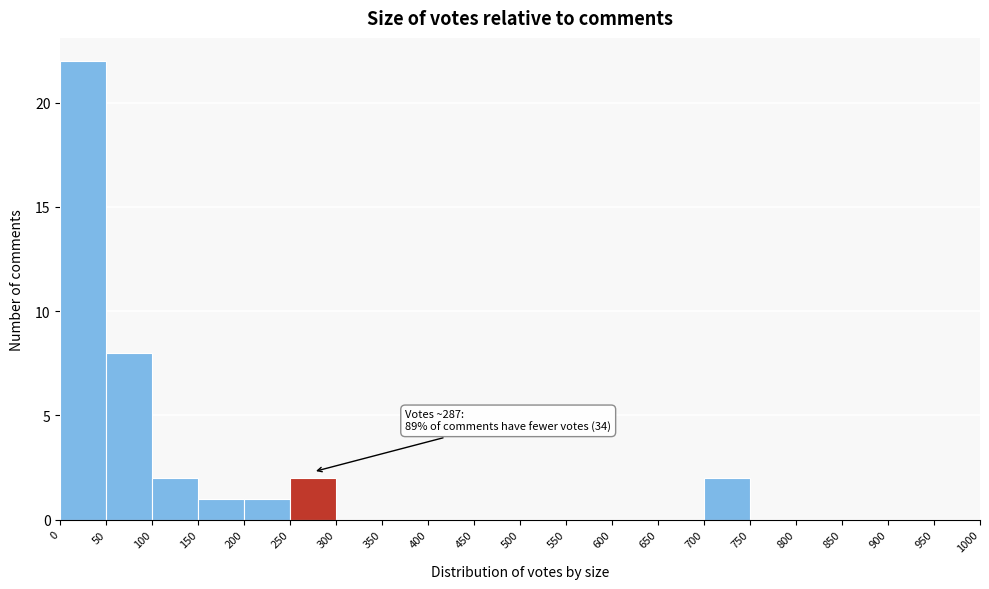

Which range on the x-axis has the tallest bar?

0 to 50